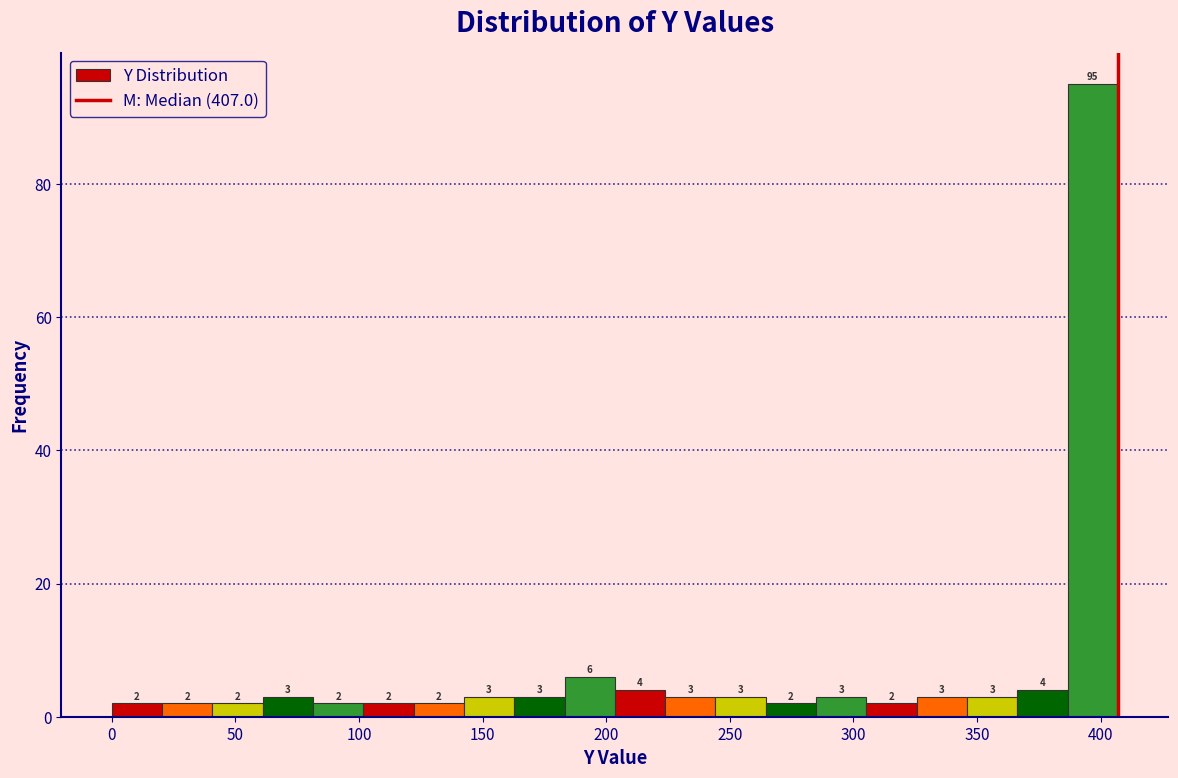

Reading left to right, transcribe this chart: for each bar, give the range it covers on the x-axis and its height. The bar edges are not printed on the chart, so give them approximately, as read against the axis.

0 to 20: 2
20 to 40: 2
40 to 60: 2
60 to 80: 3
80 to 100: 2
100 to 120: 2
120 to 140: 2
140 to 165: 3
165 to 185: 3
185 to 205: 6
205 to 225: 4
225 to 245: 3
245 to 265: 3
265 to 285: 2
285 to 305: 3
305 to 325: 2
325 to 345: 3
345 to 365: 3
365 to 385: 4
385 to 405: 95